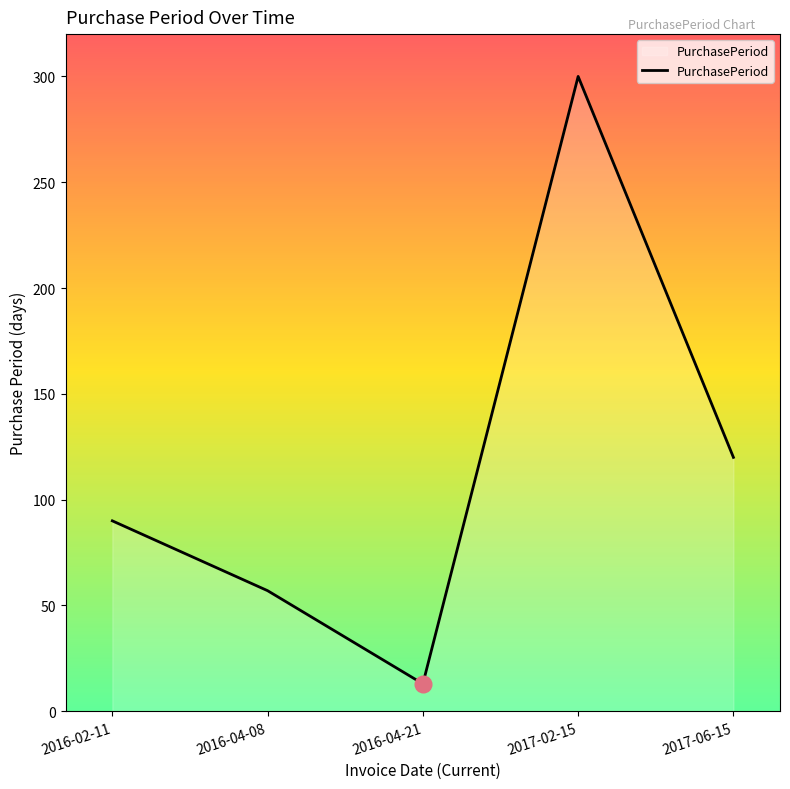

Count the number of data series in this chart.

1